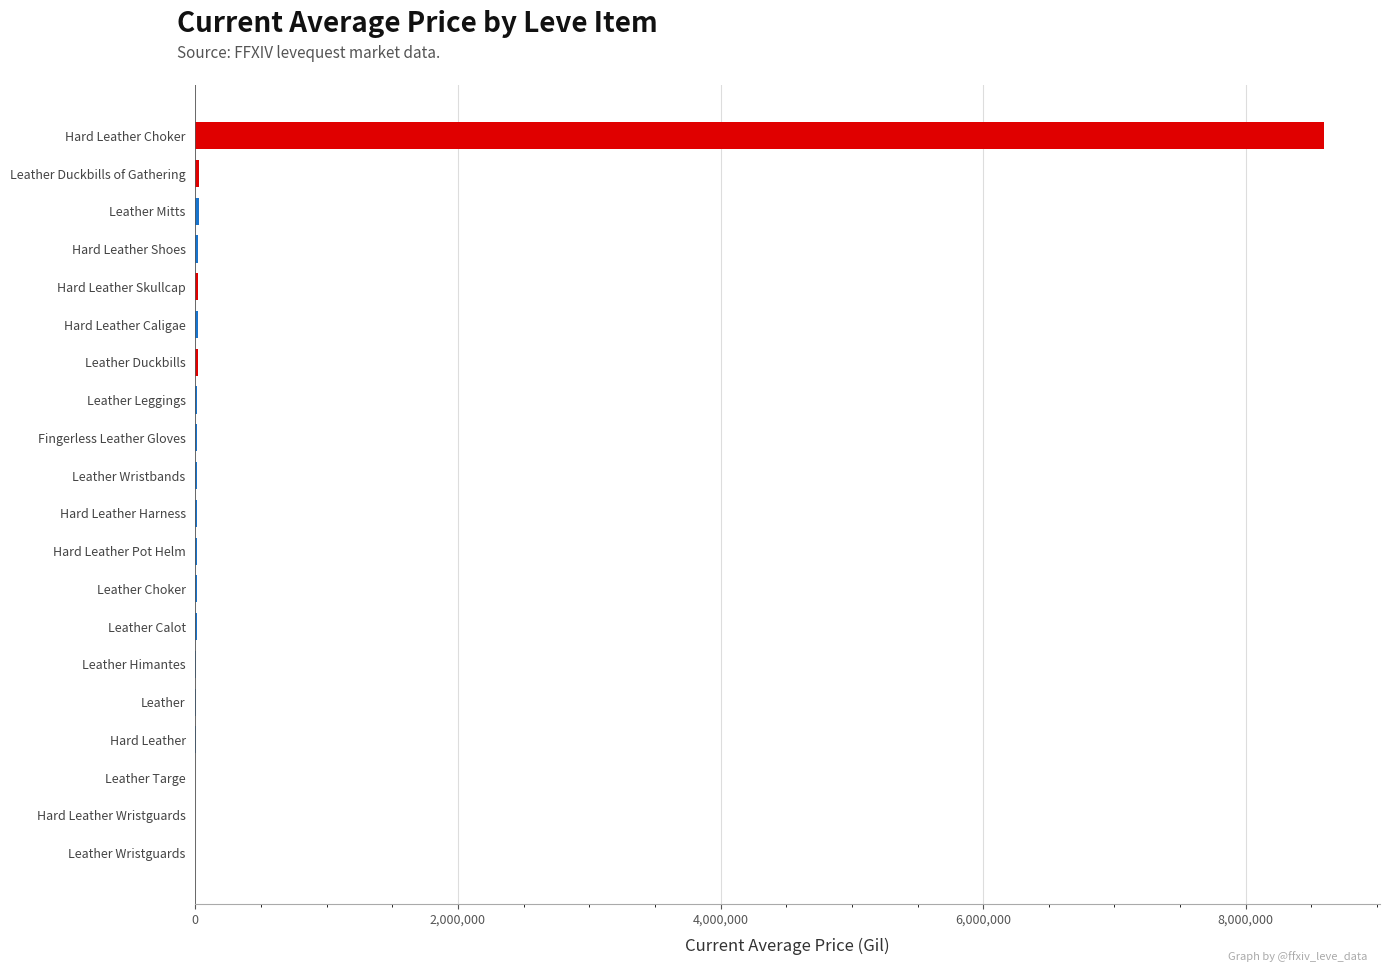

Which category has the highest value across all series?

Hard Leather Choker